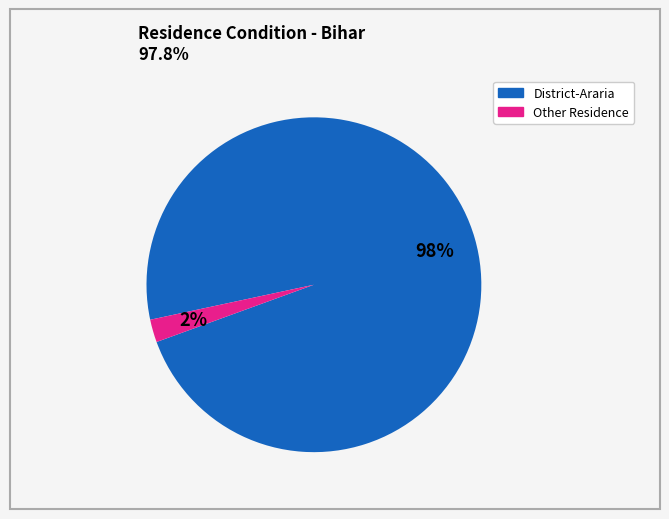

To the nearest percent, what is the average slice percentage?

50%